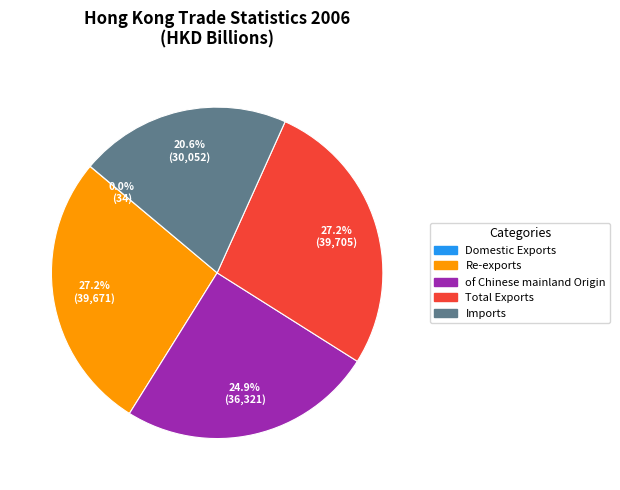

Which has a higher value, of Chinese mainland Origin or Re-exports?

Re-exports